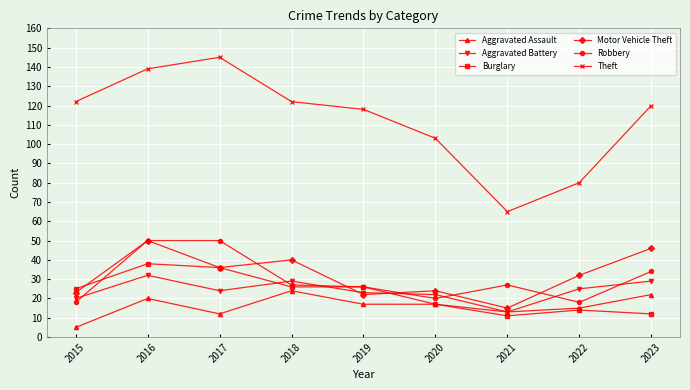

Which series has the widest spread of values?

Theft